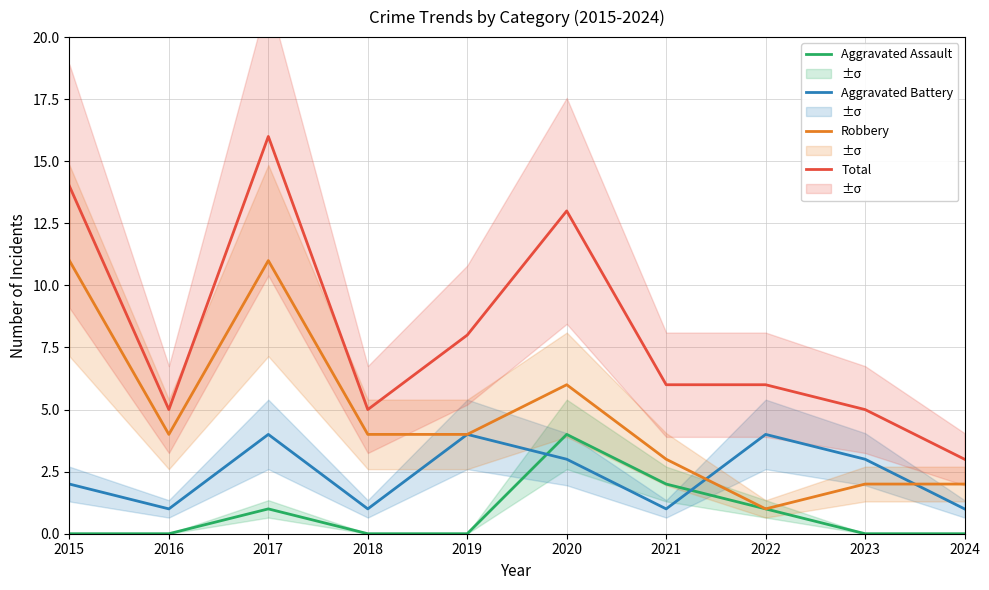

At which category is the sum across all series the highest?

2017